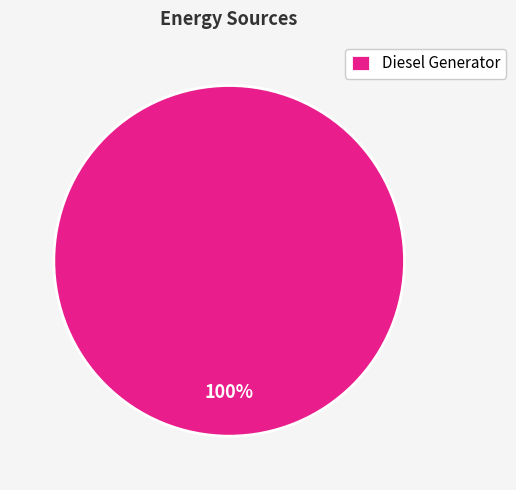

Rank the categories by value from lowest to highest.

Diesel Generator